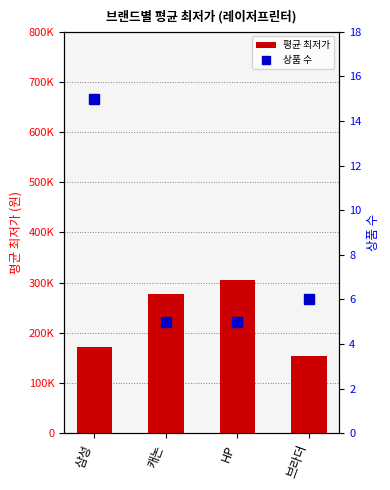

What is the value of the 상품 수 bar at the 4th from the left?

6